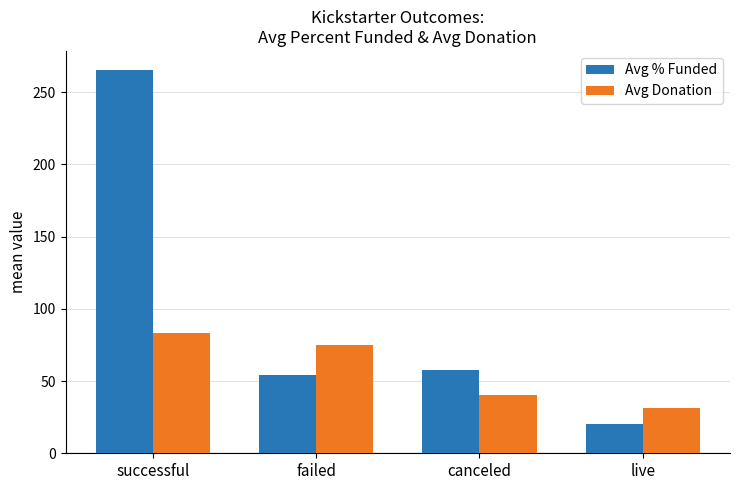

What is the difference between the maximum and minimum values in the Avg Donation series?

52.0